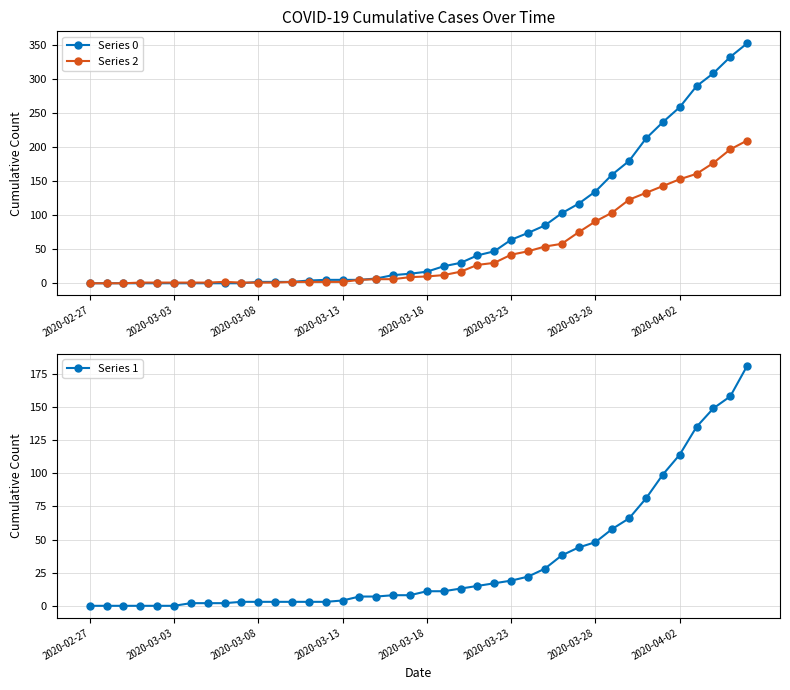

True or false: Series 0 has more than 2 interior local peaks.

False